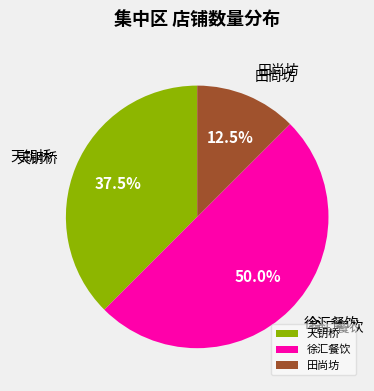

What is the largest slice in the pie chart?

徐汇餐饮